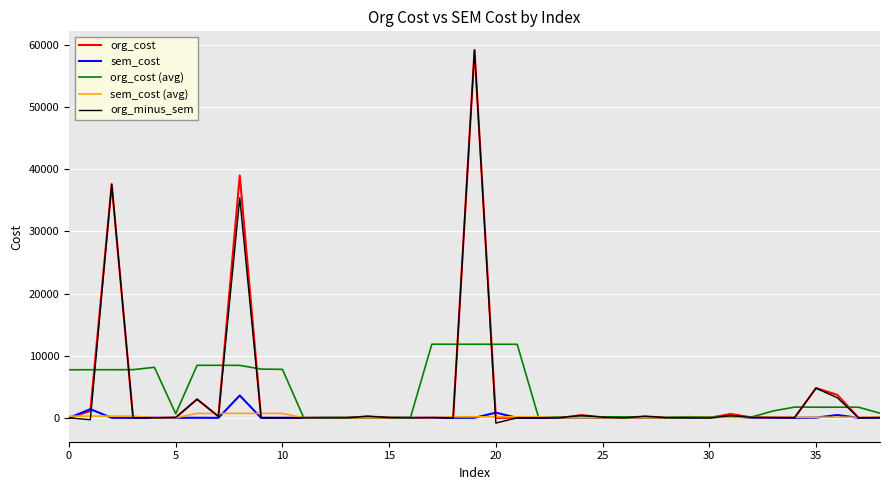

What is the maximum value for org_minus_sem?

59192.0